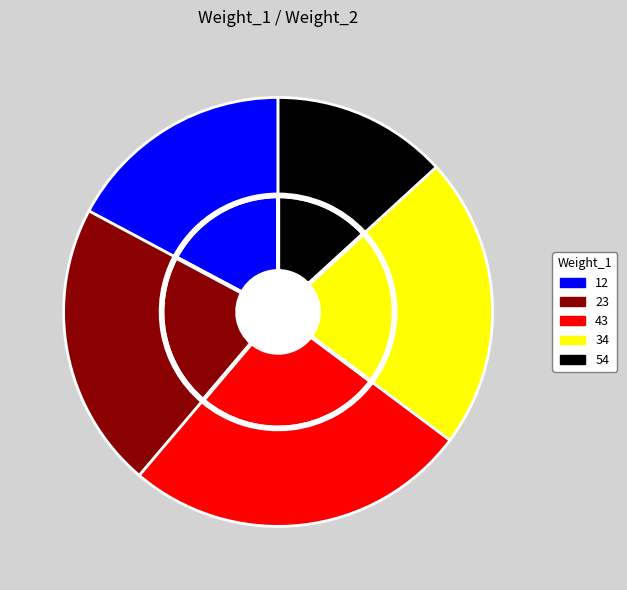

What is the total percentage of 54 and 23?

34.8%